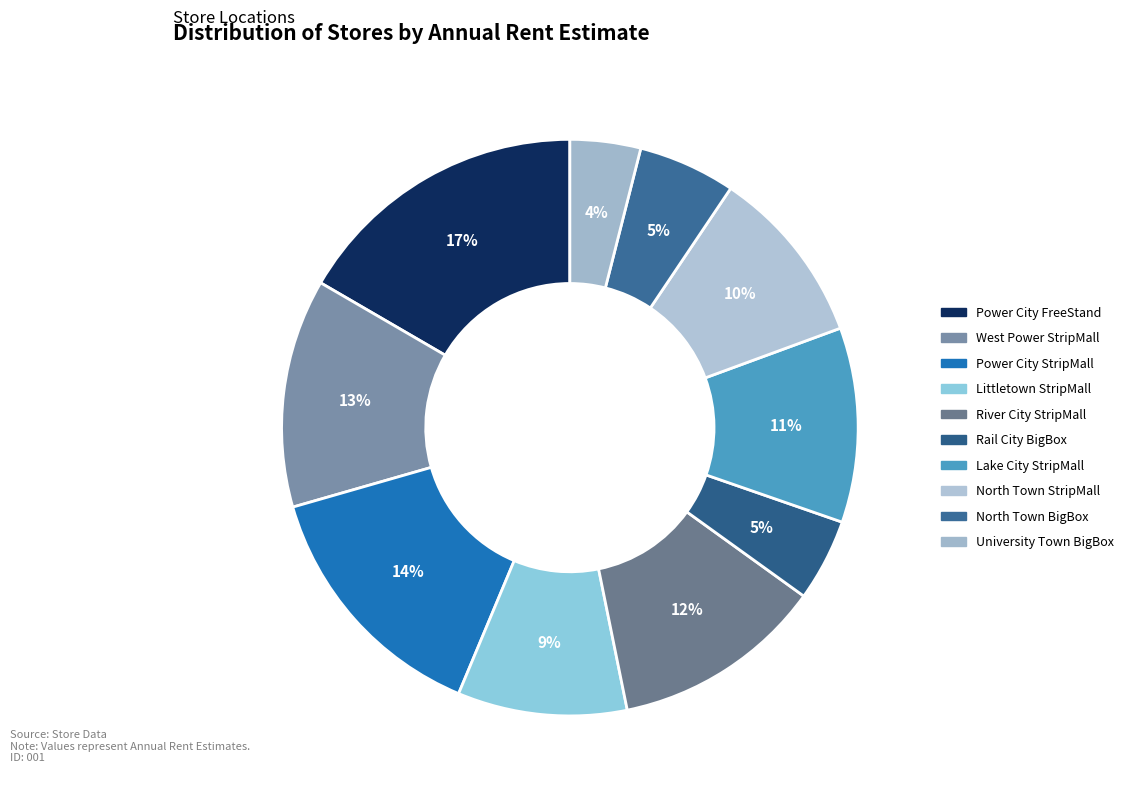

Which slice is the smallest?

University Town BigBox